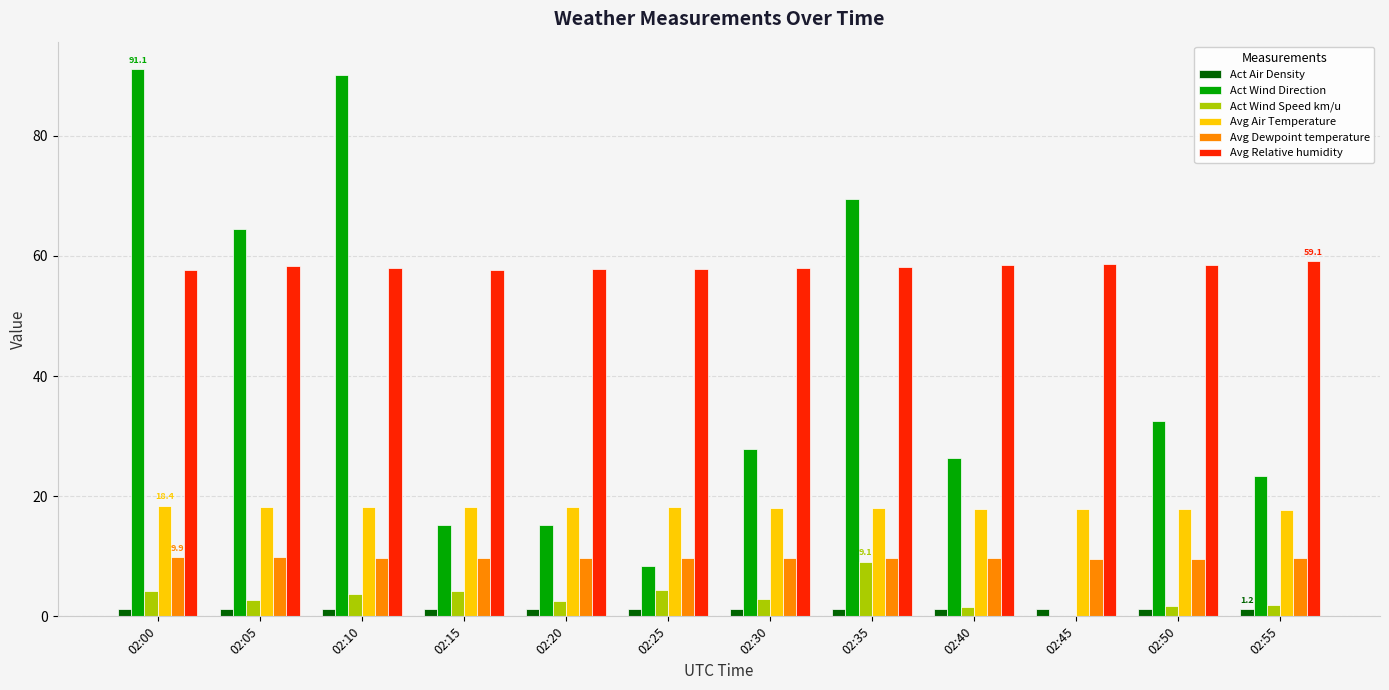

The Act Wind Direction series shows 26.4 at 02:40. True or false?

True